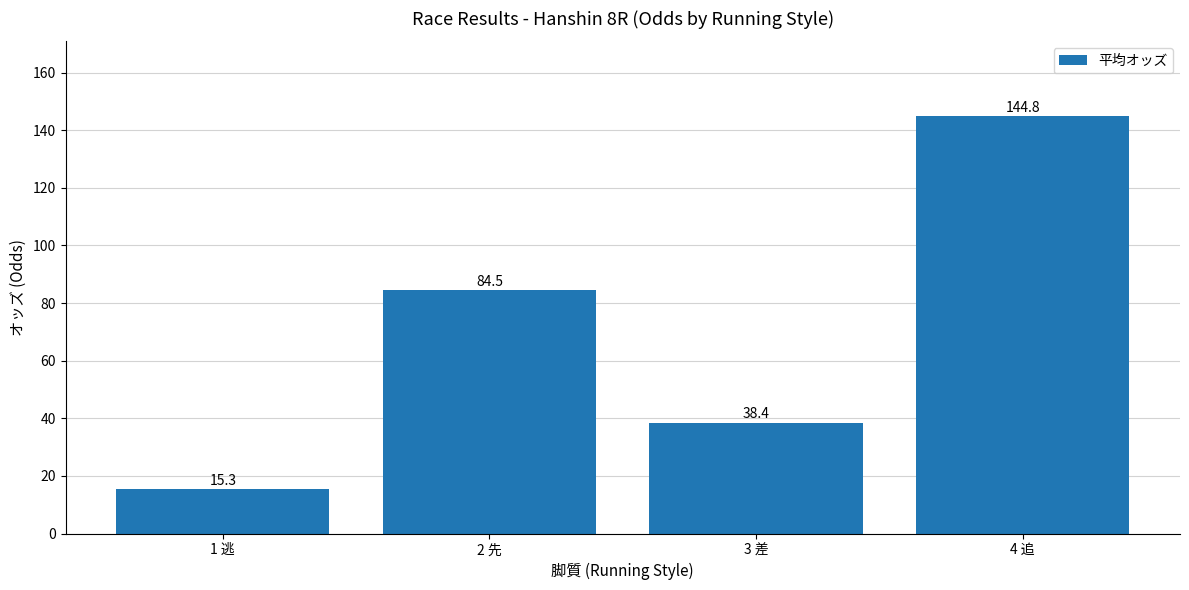

What is the difference between the values at 2 先 and 3 差?

46.1